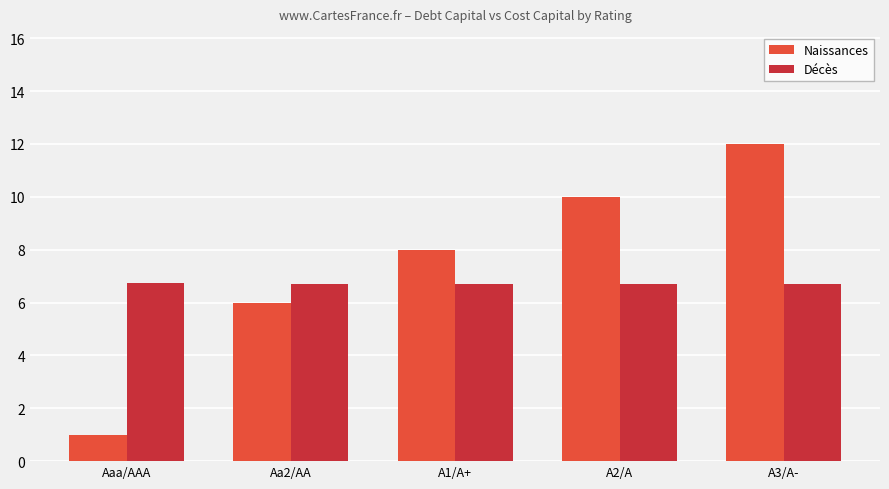

What is the average value of the Décès series?

6.7